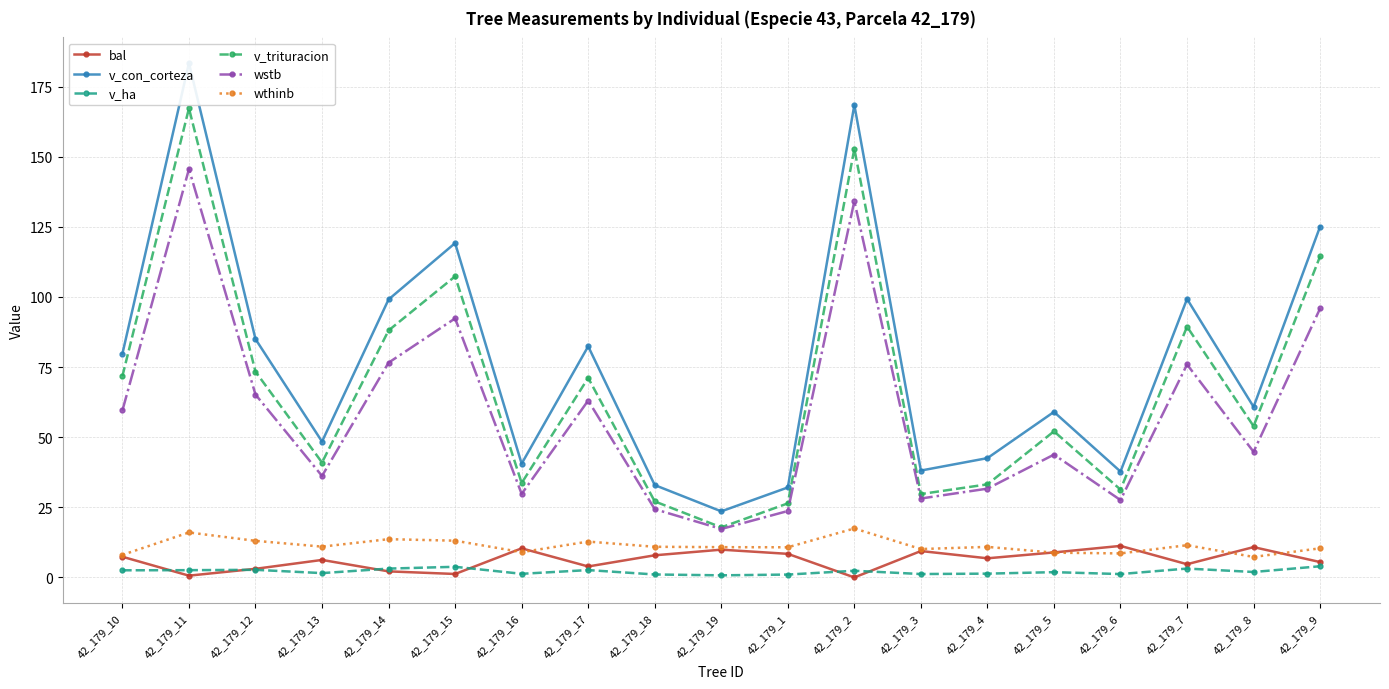

What is the average value of the wstb series?

58.7